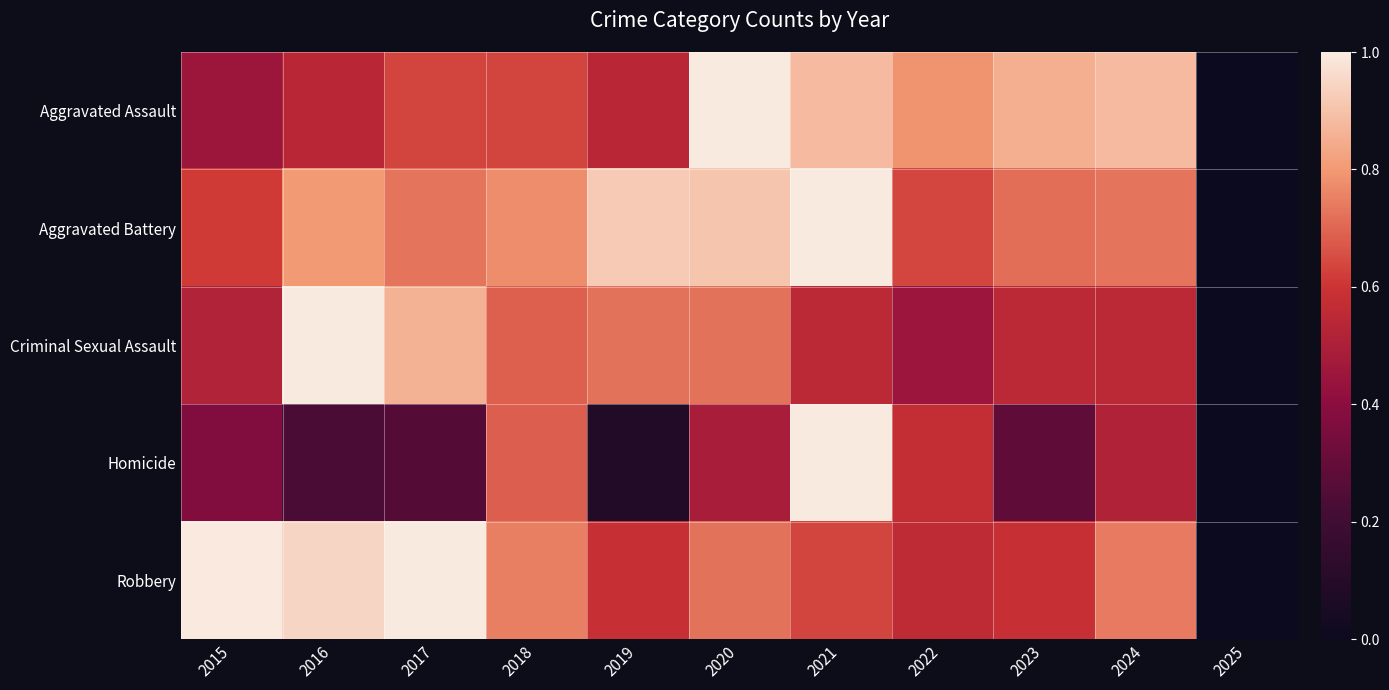

Between 2017 and 2018, which series saw the biggest shift?

Homicide